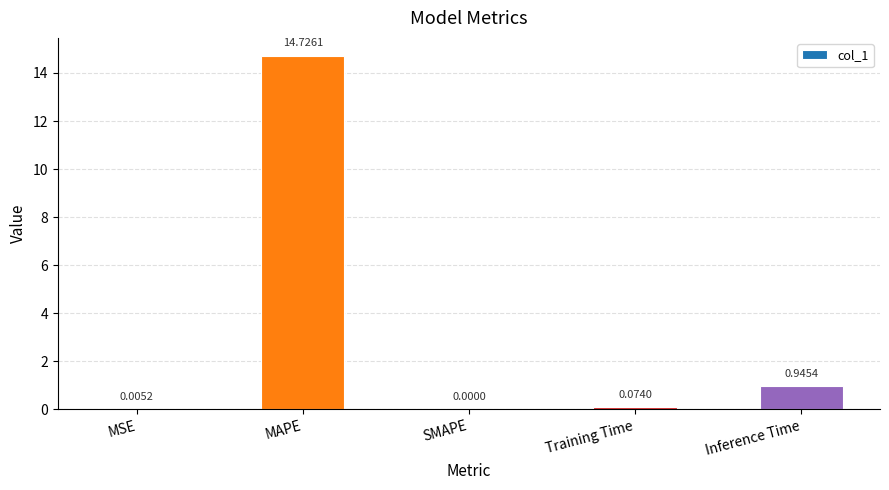

What is the change in value from SMAPE to Training Time?

+0.1